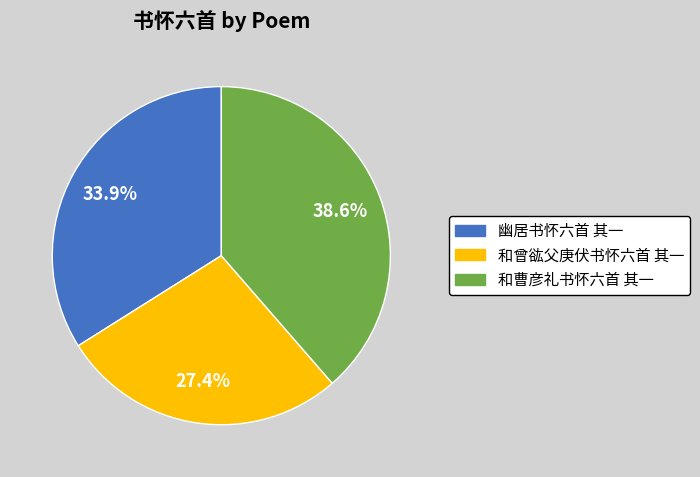

What percentage do 和曹彦礼书怀六首 其一 and 幽居书怀六首 其一 together represent?

72.6%